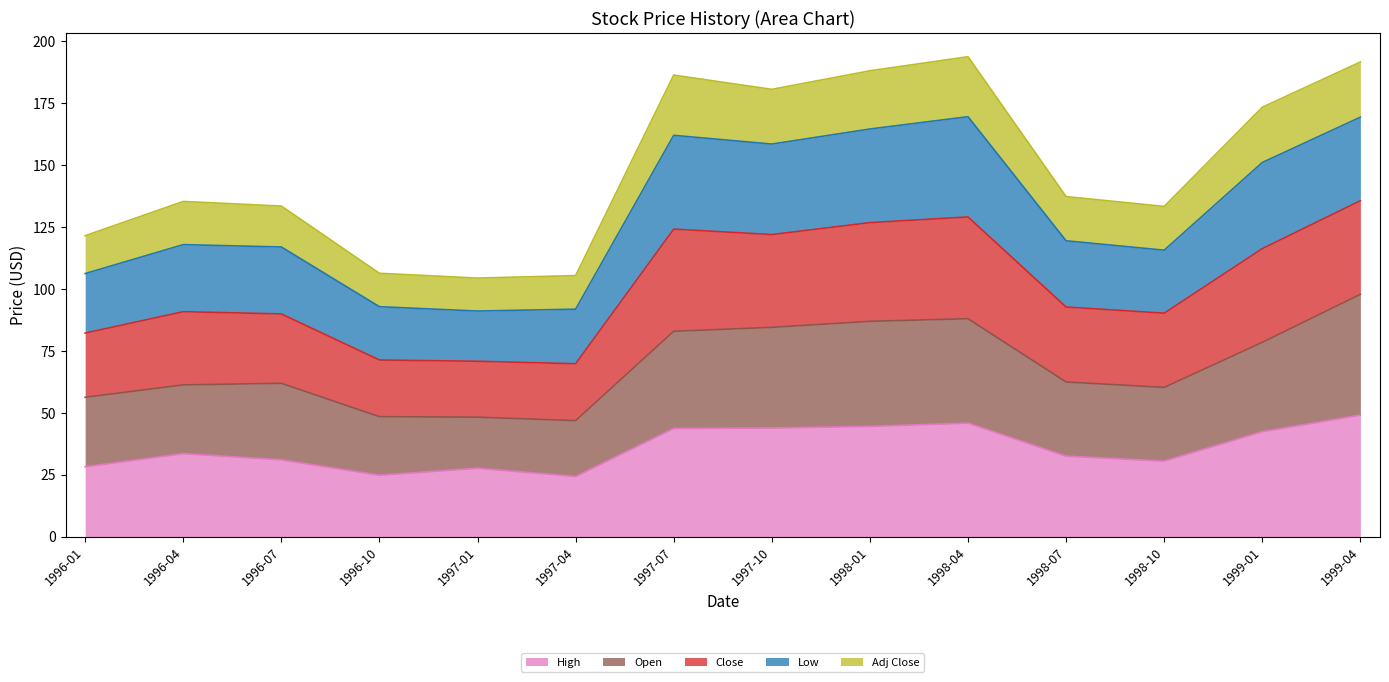

Which label corresponds to the smallest value in the chart?

1997-04